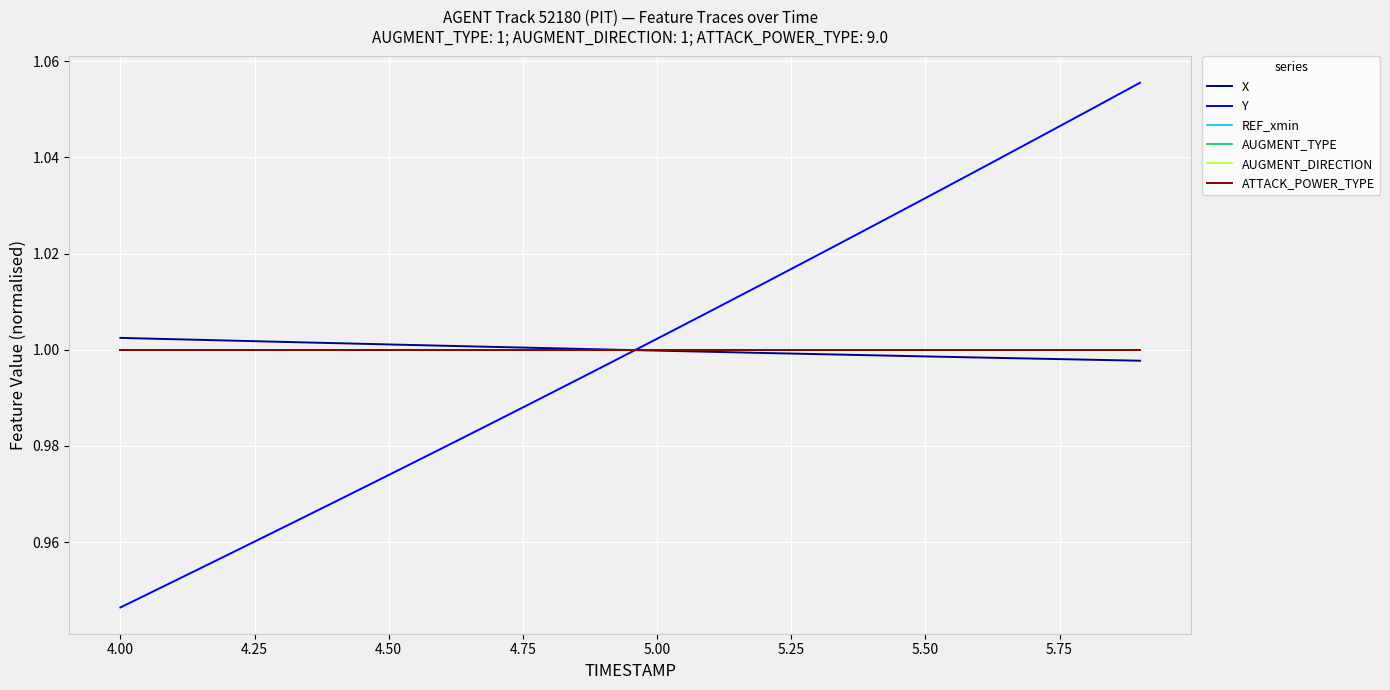

What is the maximum value shown in the chart?

1.1